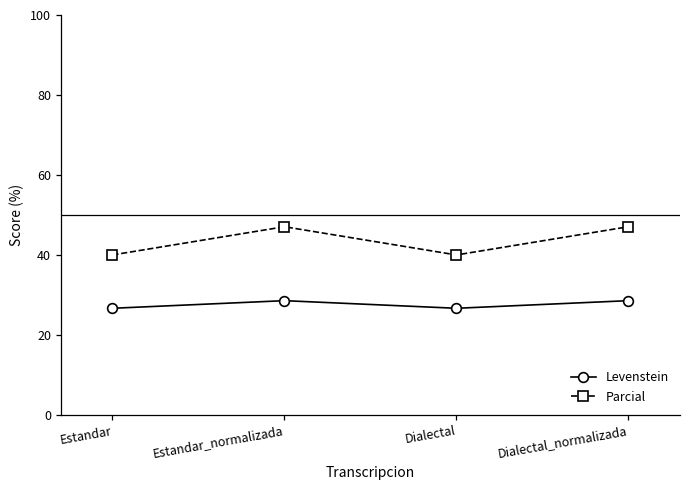

What is the spread (max minus min) of values at Estandar_normalizada?

18.5